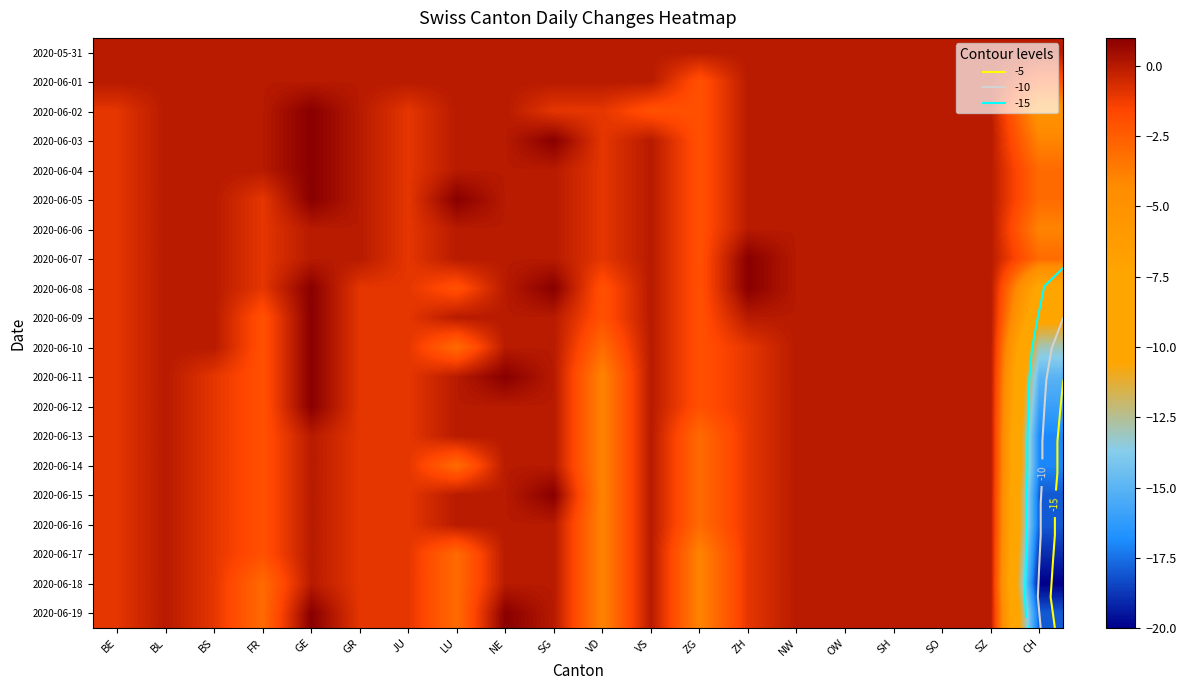

Which has a higher value, NE or GR?

NE